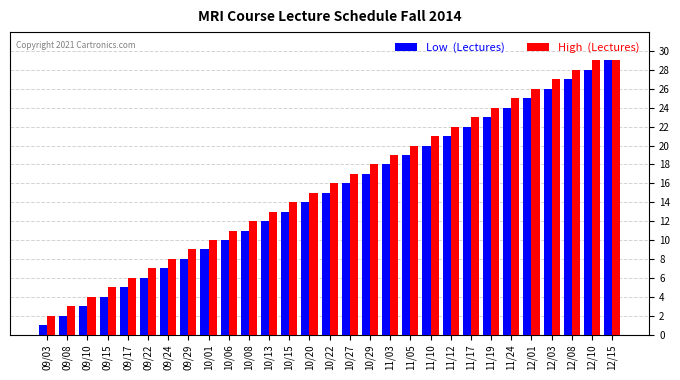

Which category has the lowest value across all series?

09/03